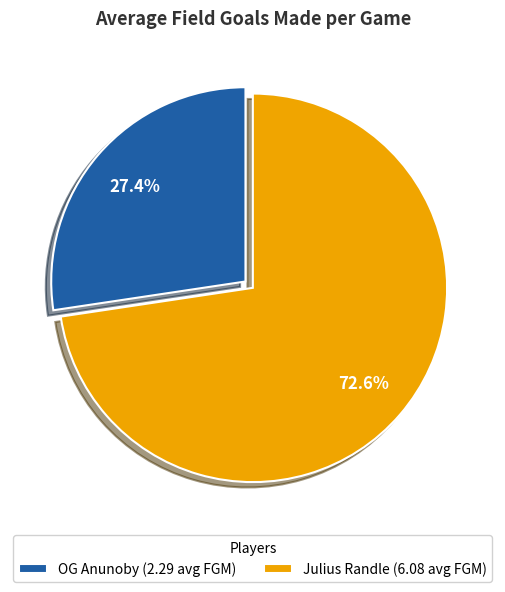

Which has a higher value, Julius Randle (6.08 avg FGM) or OG Anunoby (2.29 avg FGM)?

Julius Randle (6.08 avg FGM)